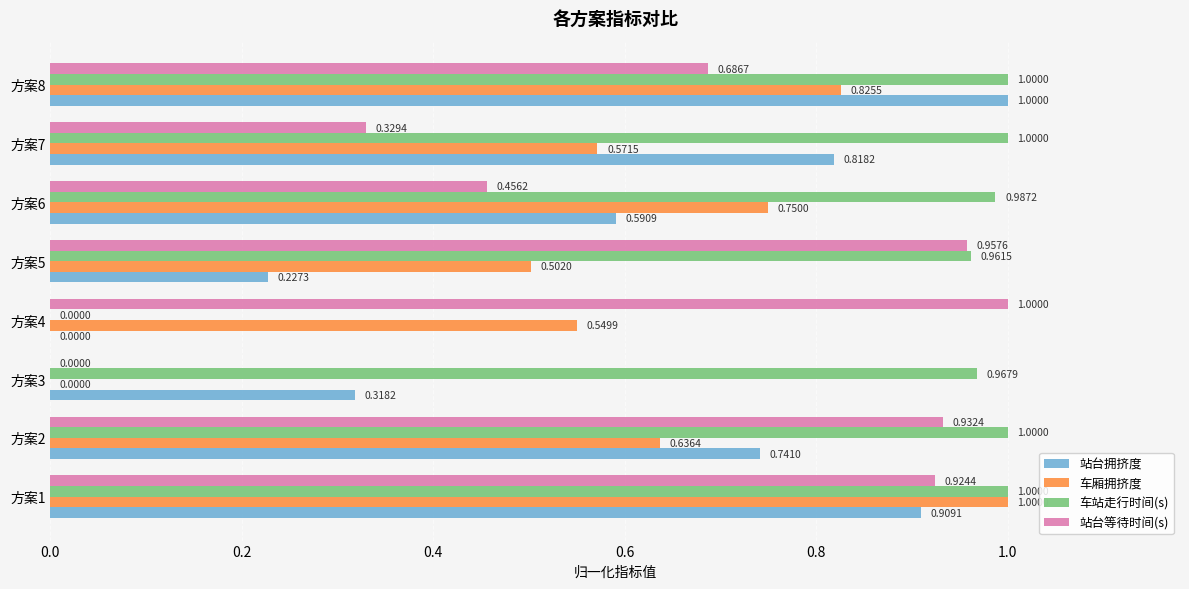

Which series has the largest total across all categories?

车站走行时间(s)